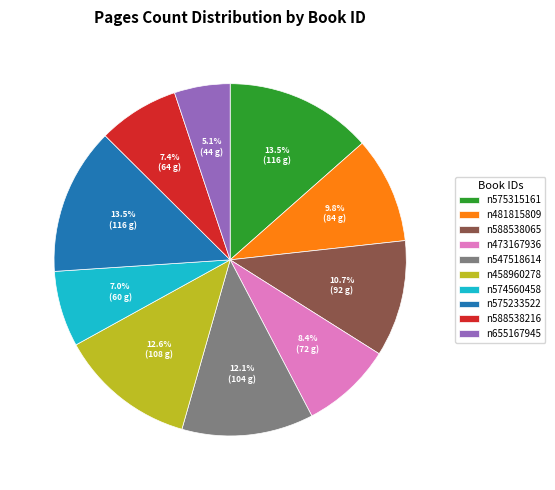

Does any single category account for the majority?

No